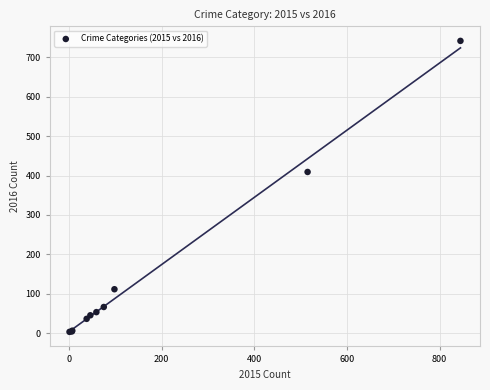

What Y value in the scatter plot is closest to 372?

409